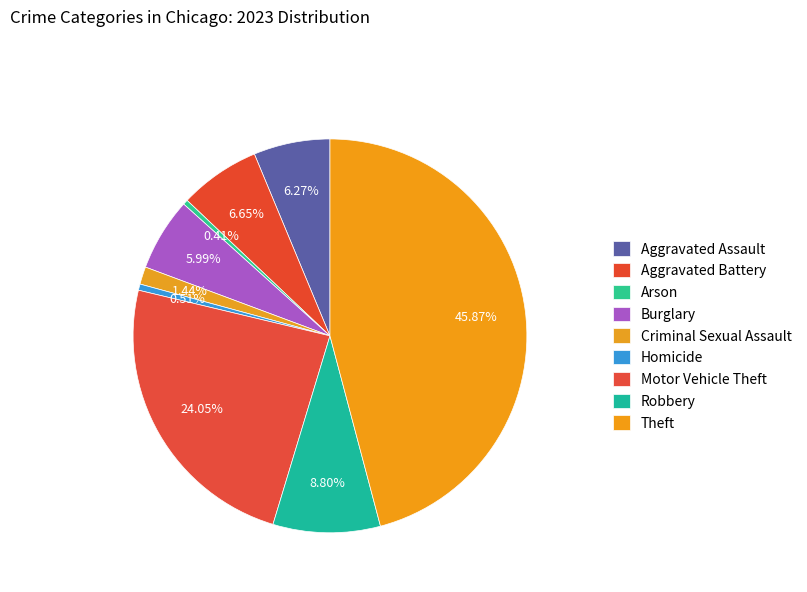

To the nearest percent, what is the average slice percentage?

11%